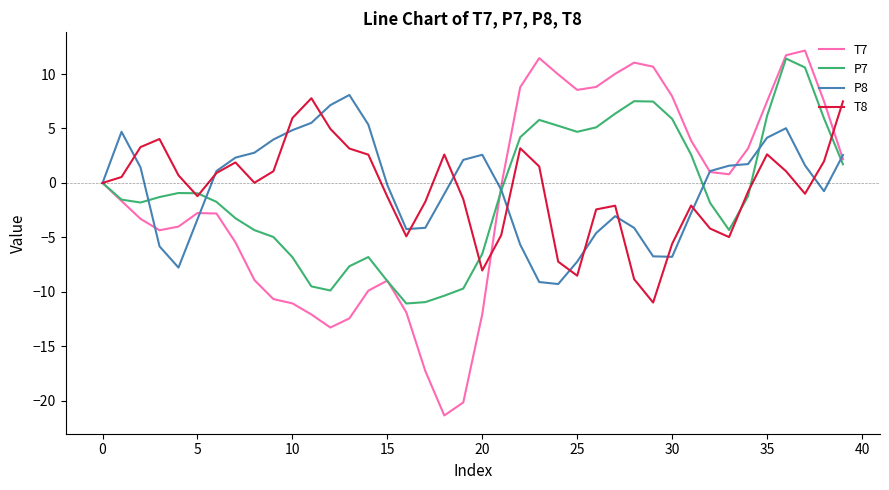

Which series has the widest spread of values?

T7